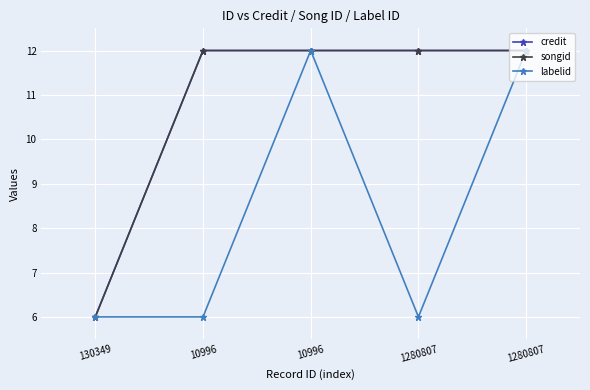

Is this an area chart (filled region under the line)?

No